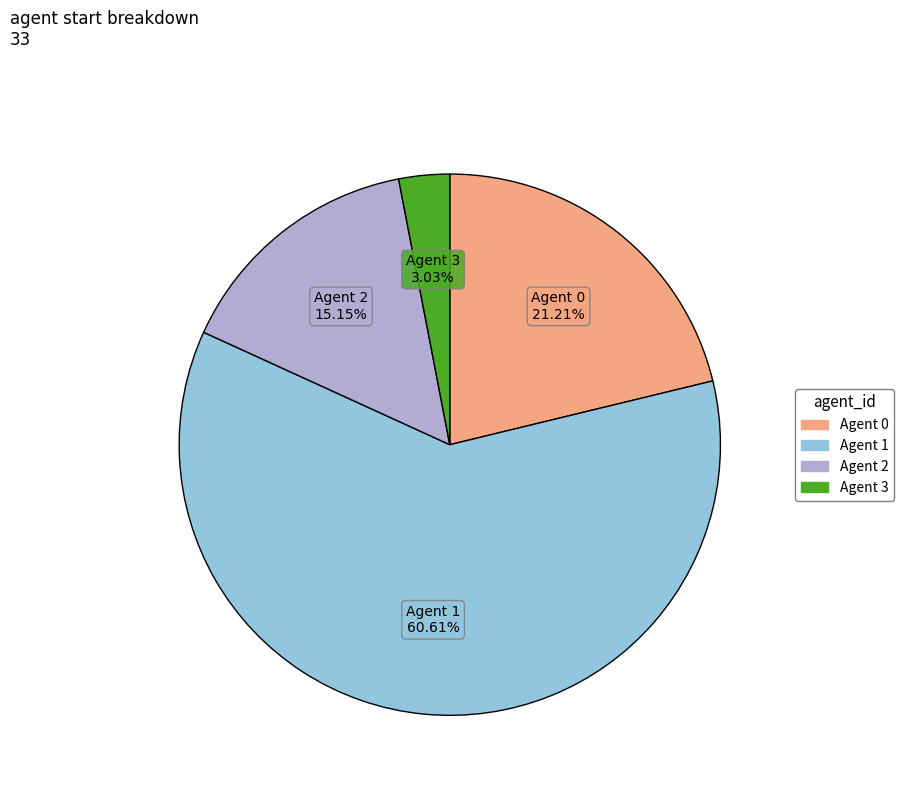

How many slices are in this pie chart?

4